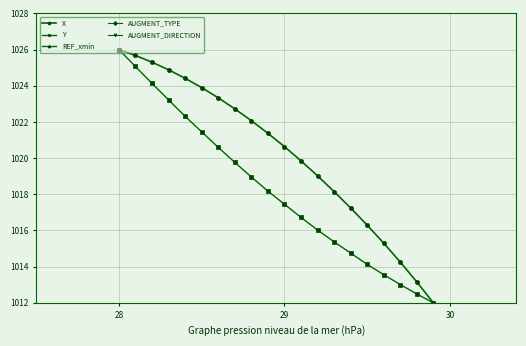

True or false: Y has more than 0 points higher than both neighbors.

False